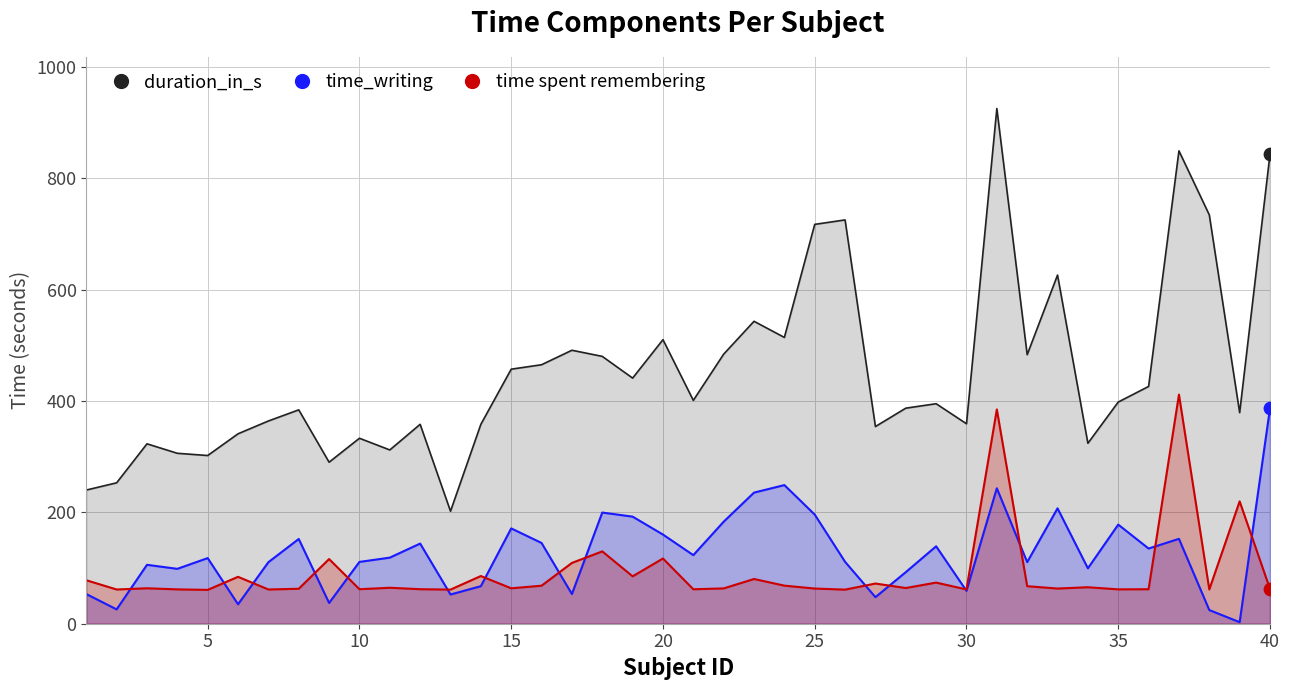

What is the total value across all series at 34?

489.0